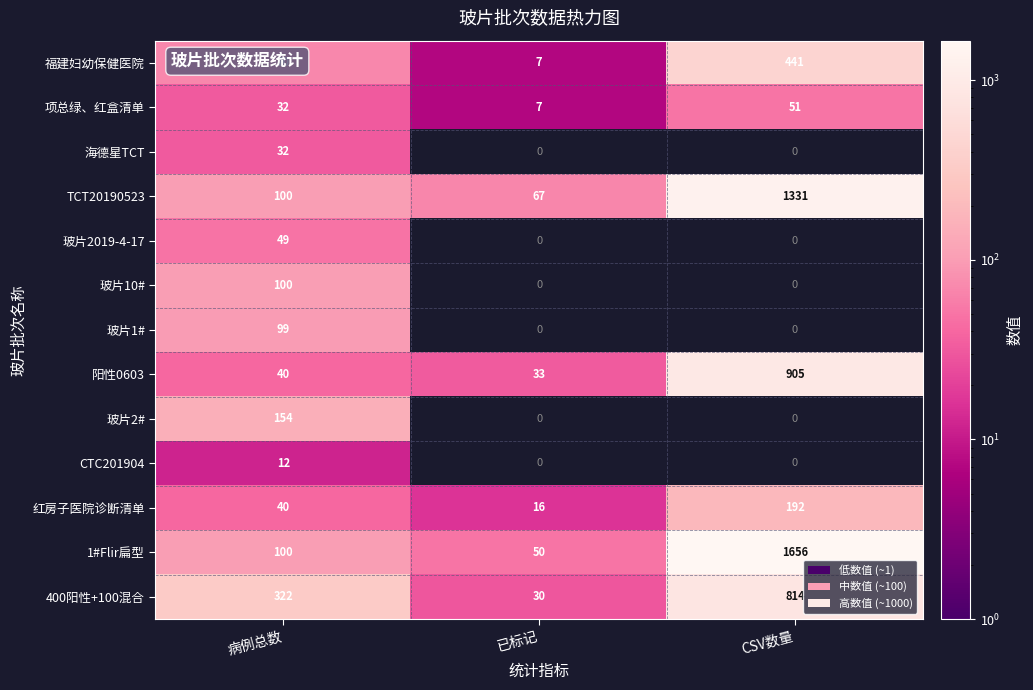

Count the 玻片2# values in the range 0 to 154.

3